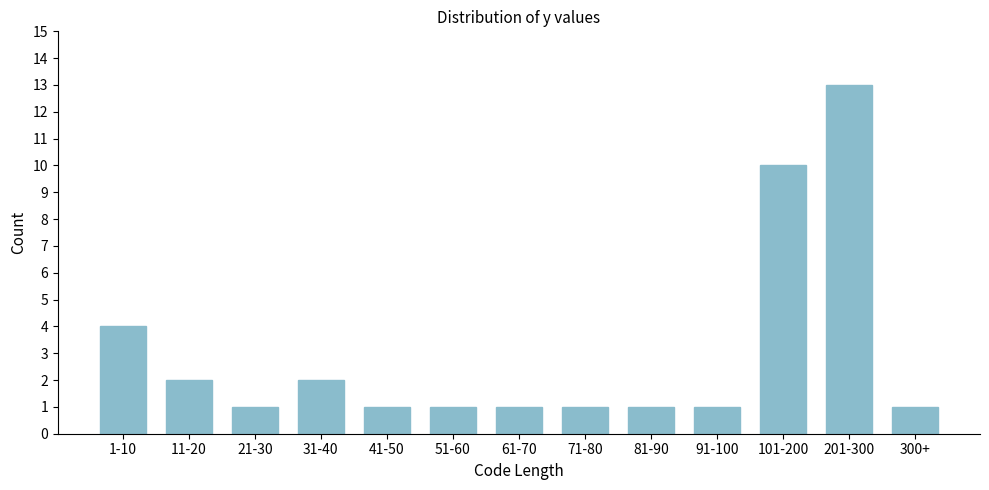

Reading left to right, extract all data points from this chart.

4	2	1	2	1	1	1	1	1	1	10	13	1